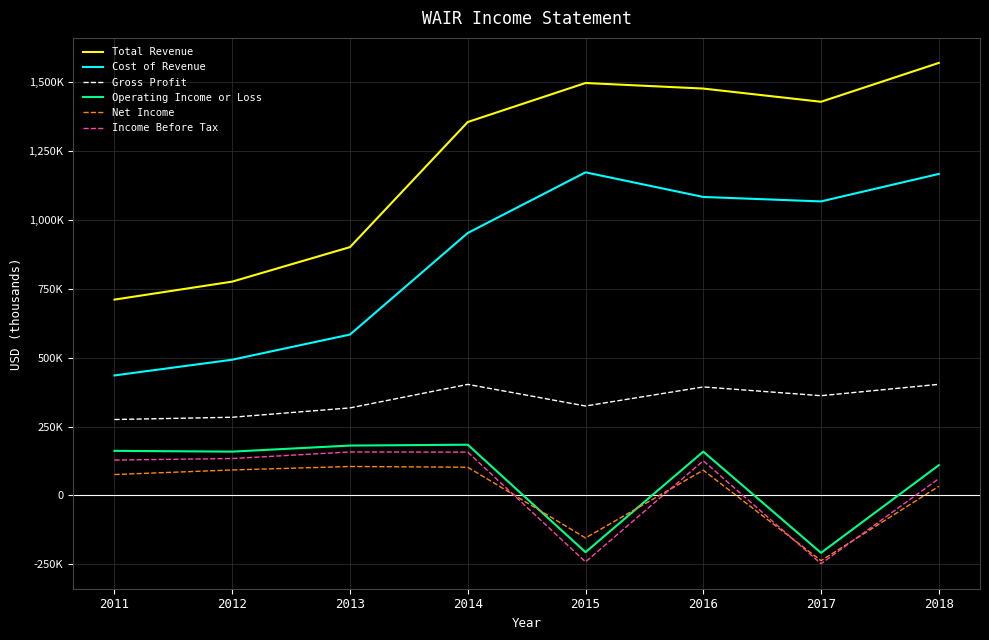

True or false: Total Revenue has more than 2 points higher than both neighbors.

False